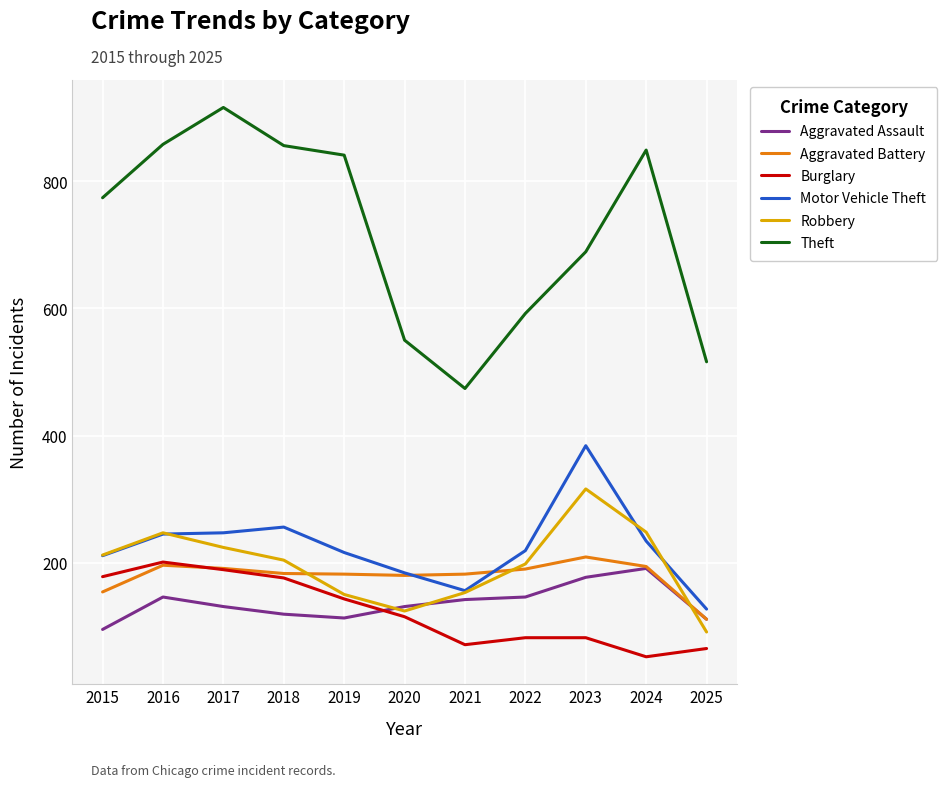

What is the spread (max minus min) of values at 2016?

712